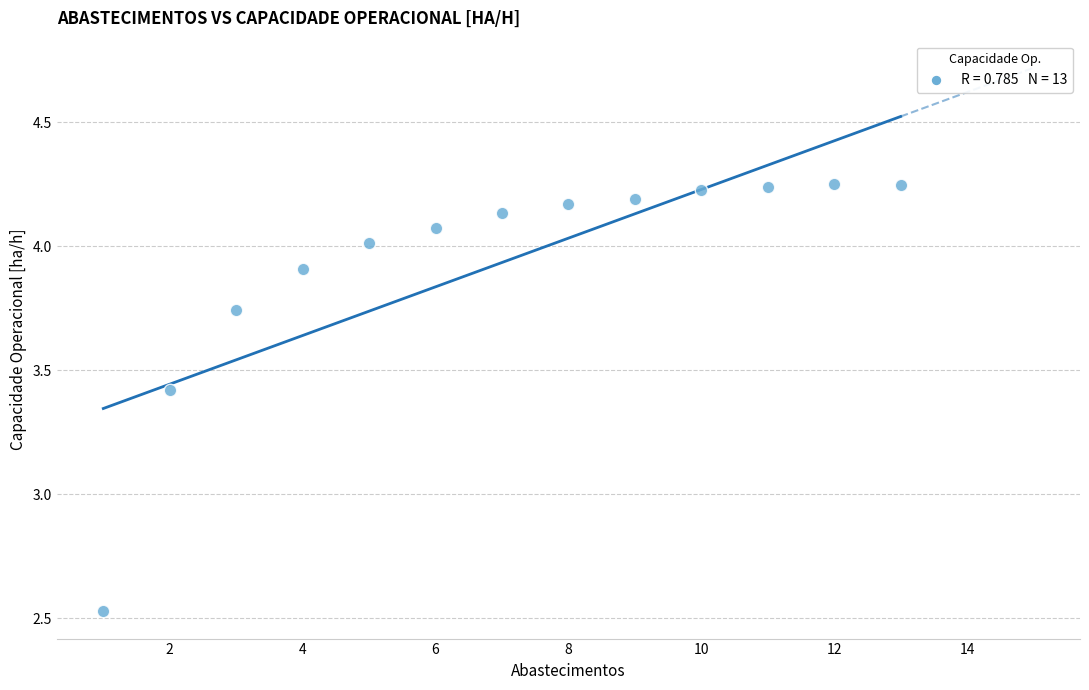

What is the range of Y values (max minus min)?

1.7